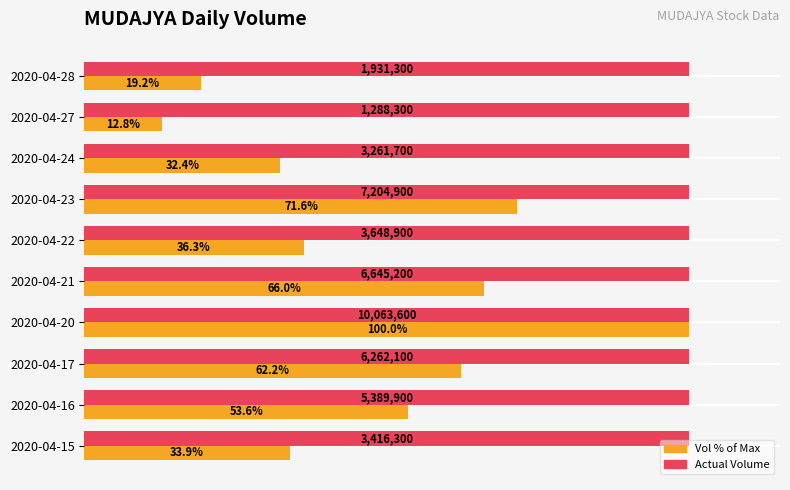

Which category has the lowest value across all series?

2020-04-27